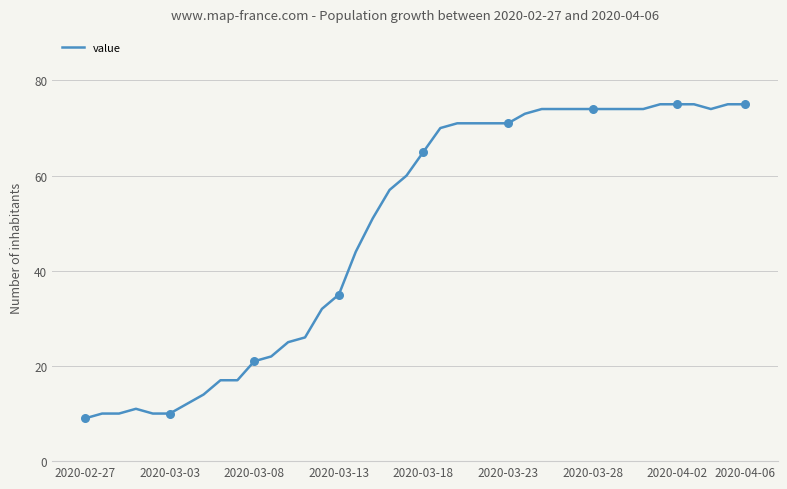

What is the maximum value shown in the chart?

75